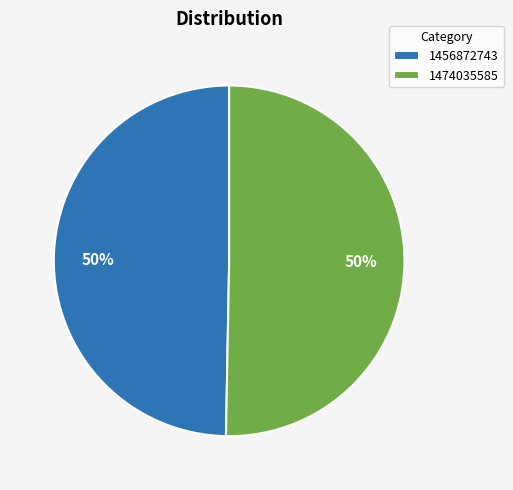

Is the sum of 1456872743 and 1474035585 greater than half?

Yes